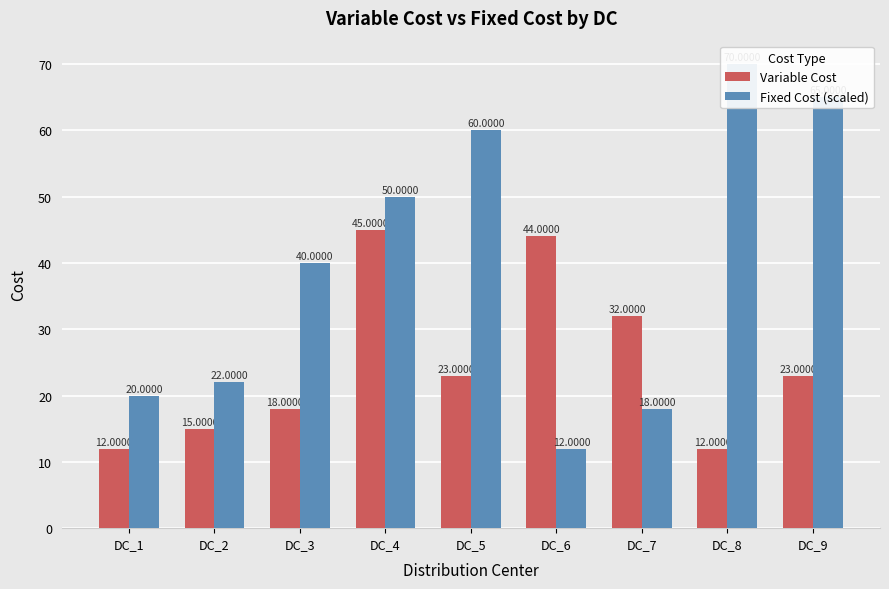

At how many categories does at least one series exceed 44?

4